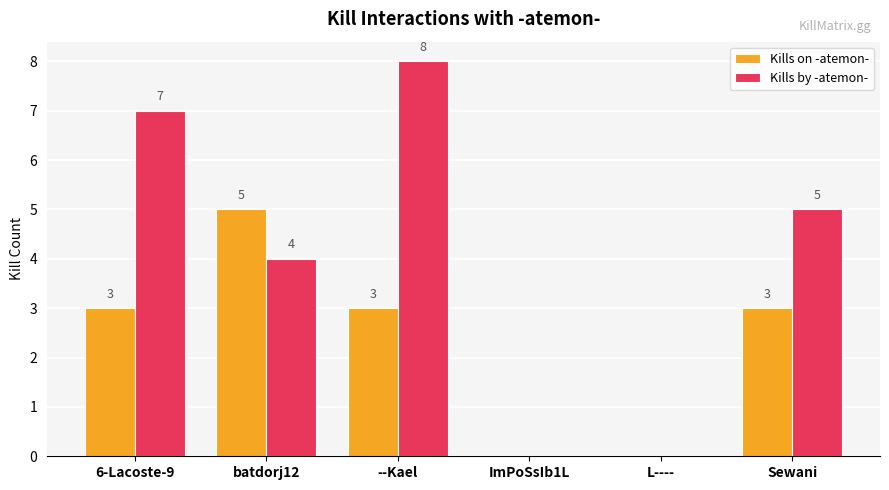

Which series has the widest spread of values?

Kills by -atemon-